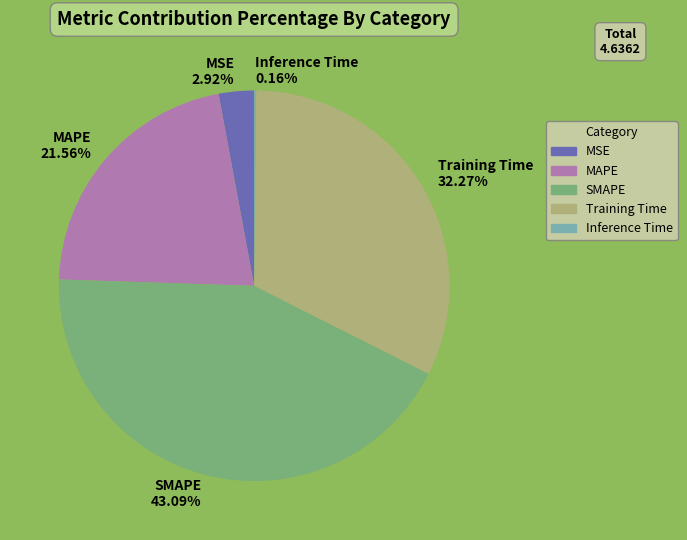

Between MSE and SMAPE, which is larger?

SMAPE